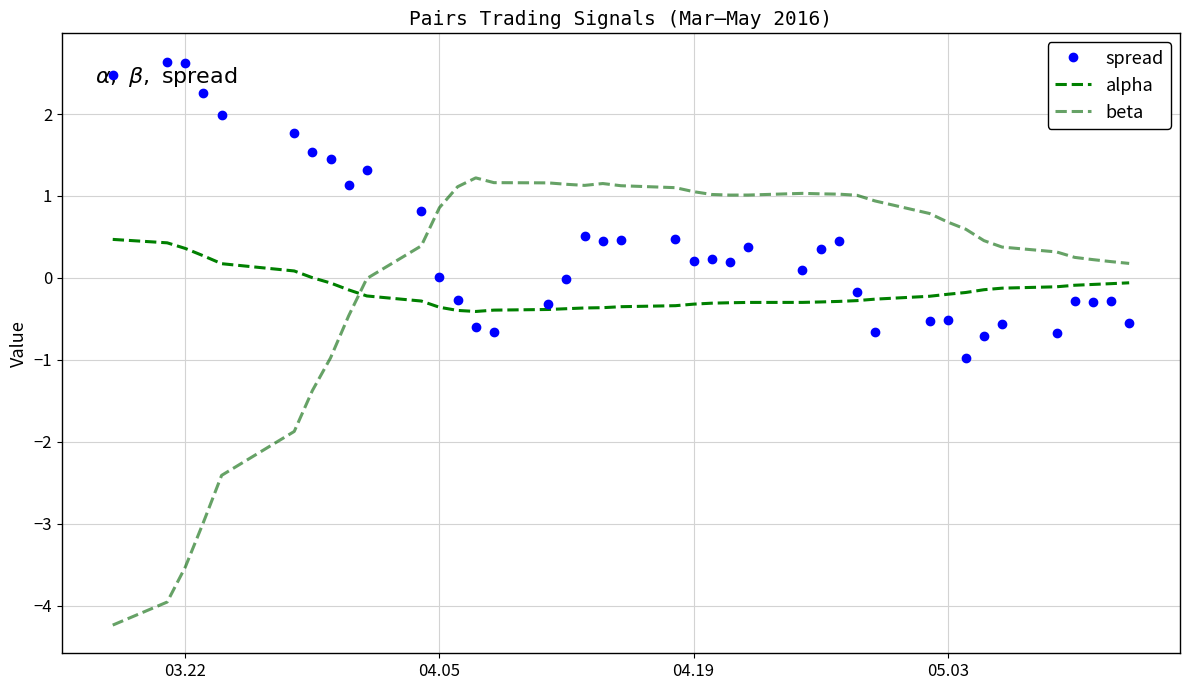

Does the chart have visible grid lines?

Yes